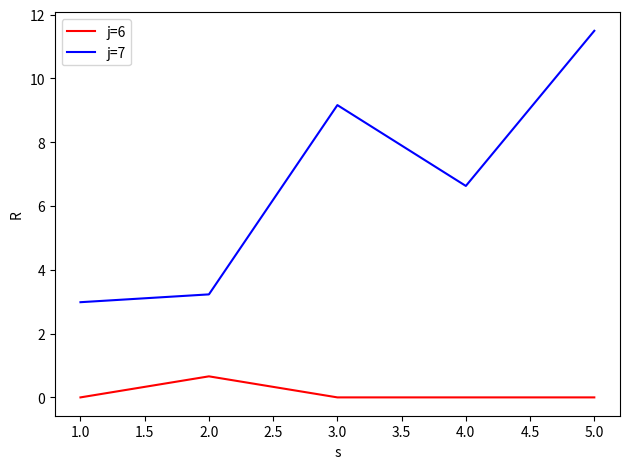

What are all the series names shown in the legend?

j=6, j=7